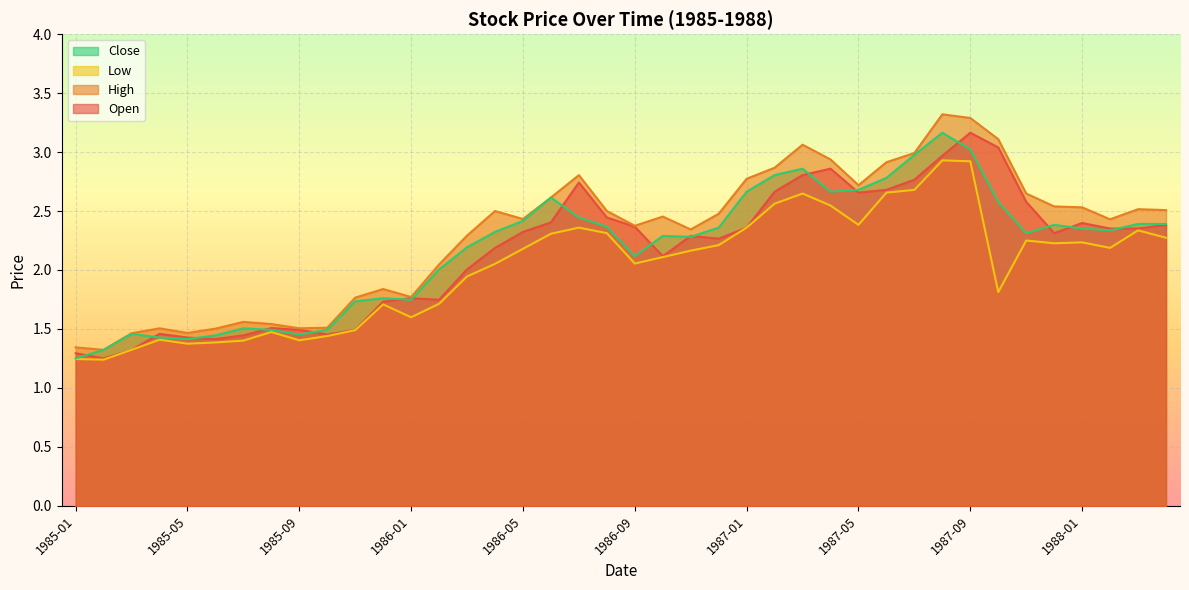

True or false: Open has a value of 1.1 at 1988-02.

False